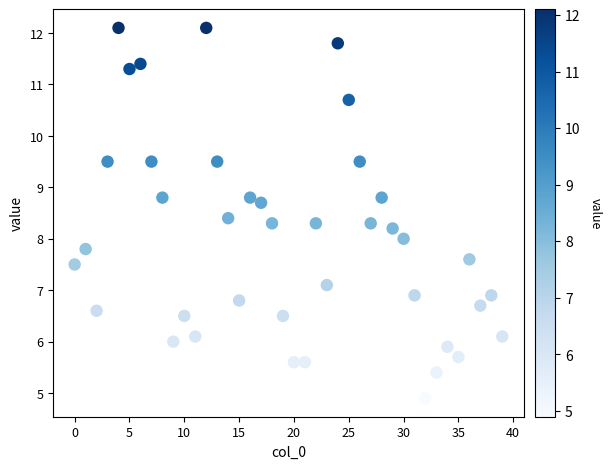

What is the range of Y values (max minus min)?

7.2